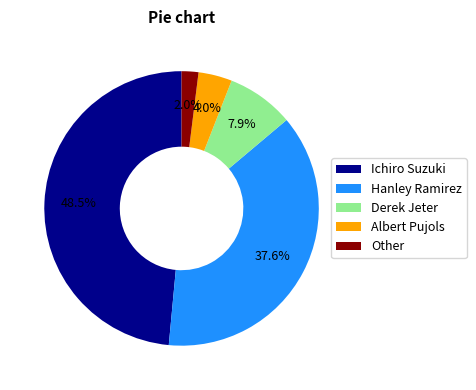

To the nearest percent, what portion does Derek Jeter represent?

8%